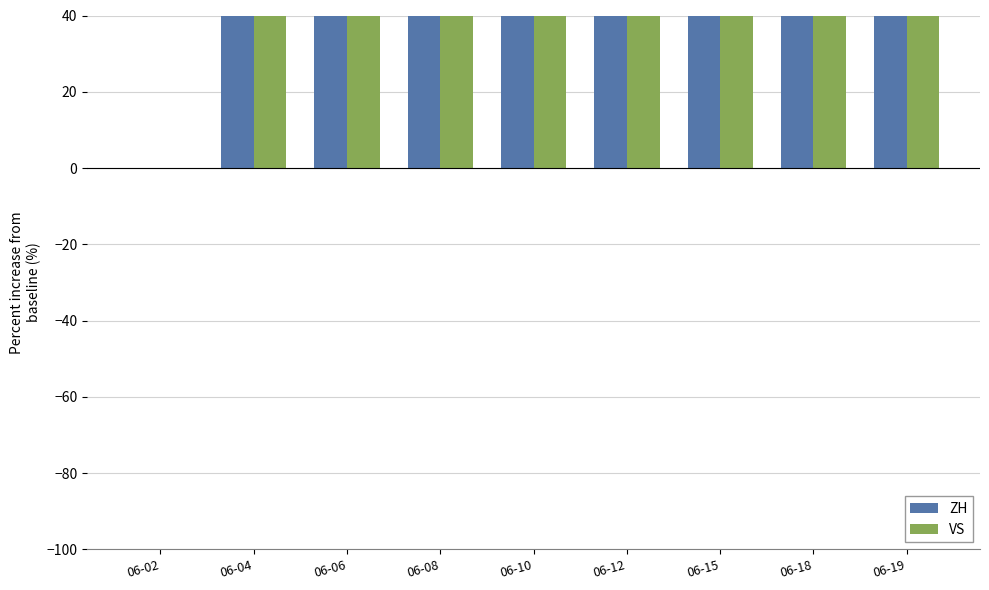

What is the difference between the ZH values at 06-10 and 06-19?

2100